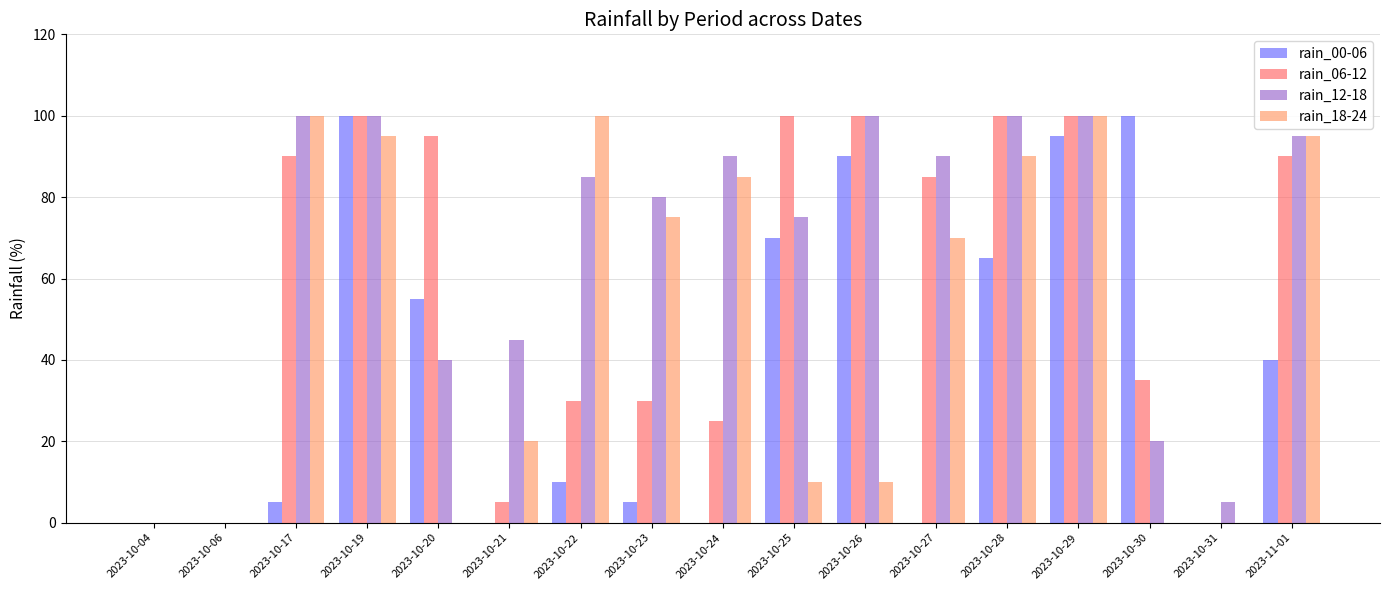

How many groups of bars are there?

17